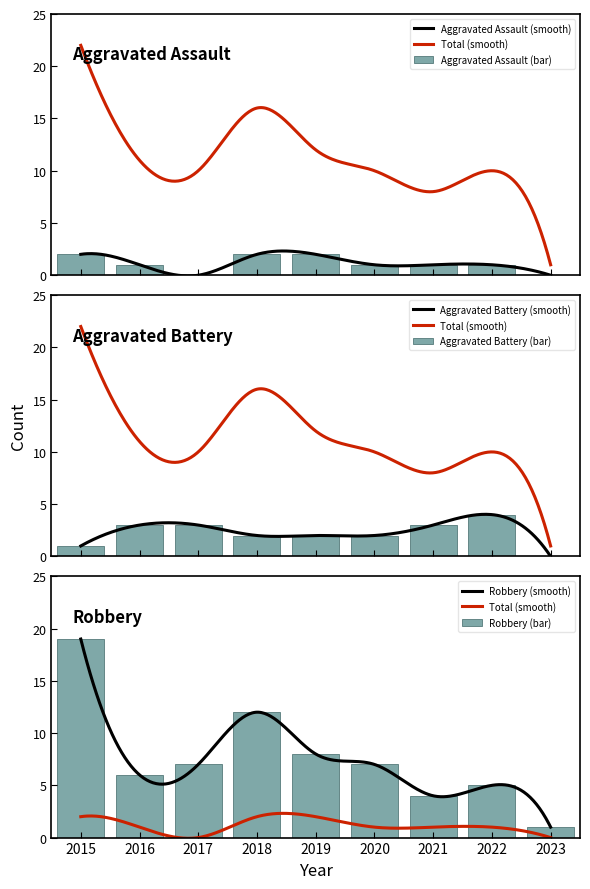

Read the Robbery value at 2017.

7